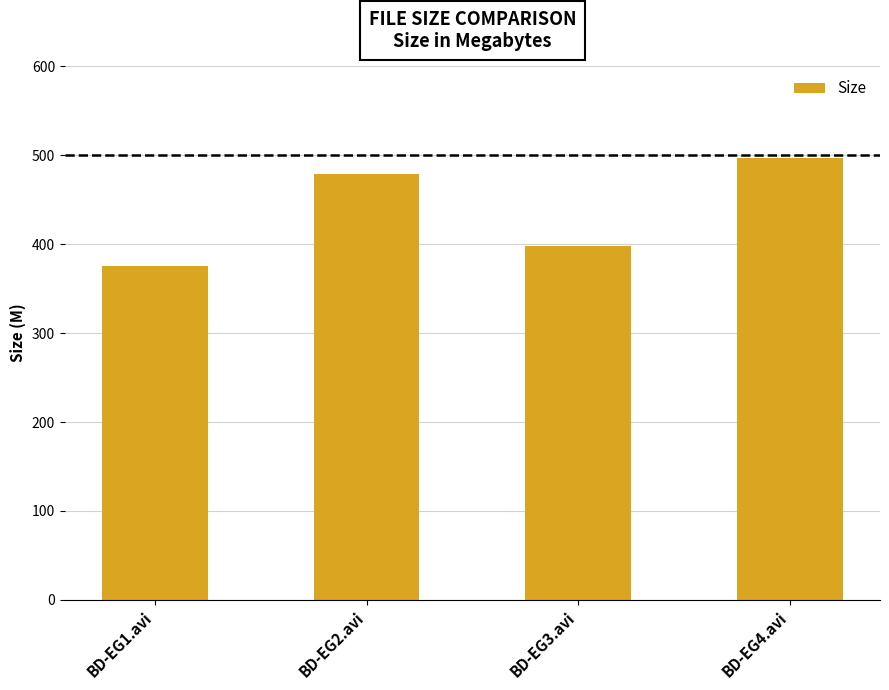

What is the value of the 4th bar from the left?

496.6